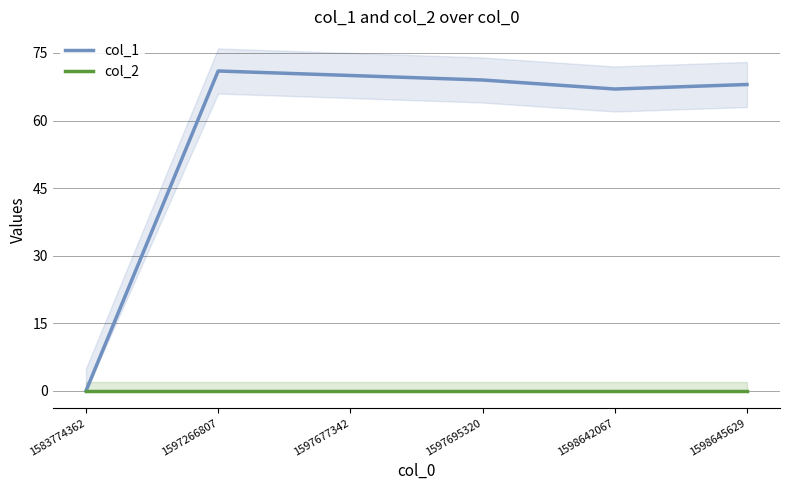

How many lines are shown in the chart?

2